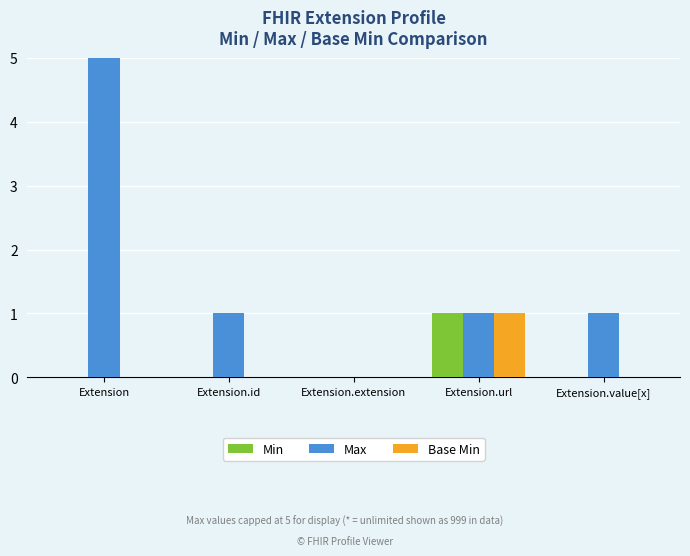

What is the maximum value for Max?

999